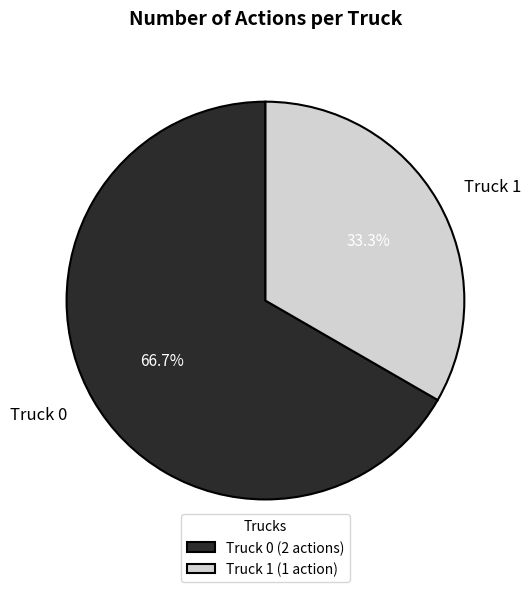

How many segments does this pie chart have?

2